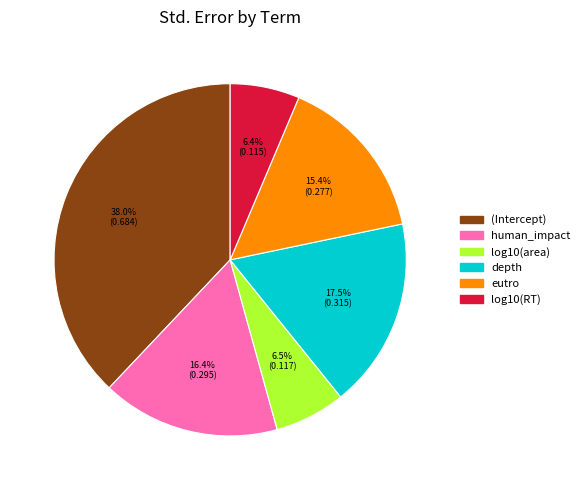

To the nearest percent, what is the difference between the log10(area) and depth slice percentages?

11%